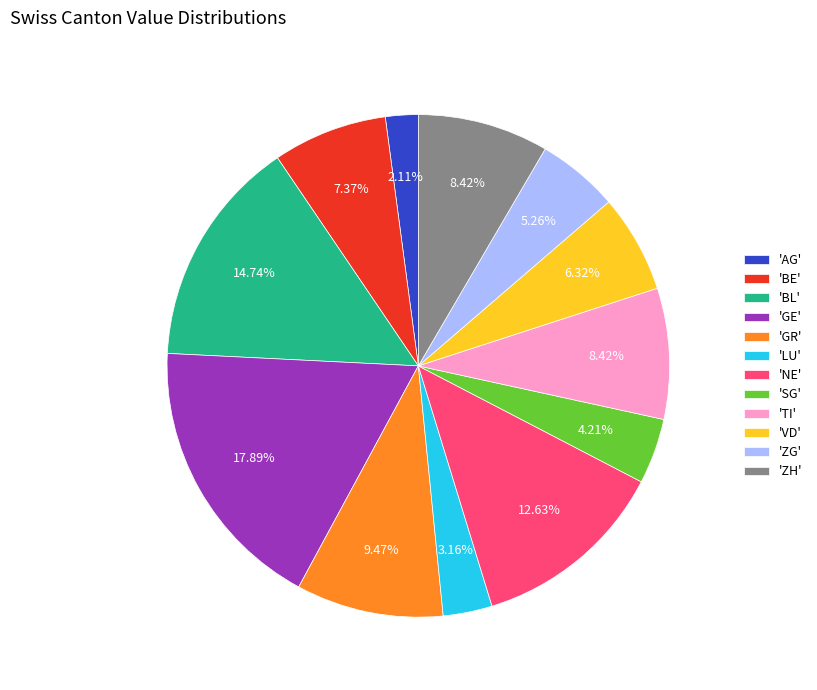

Which category has the biggest portion of the pie?

'GE'